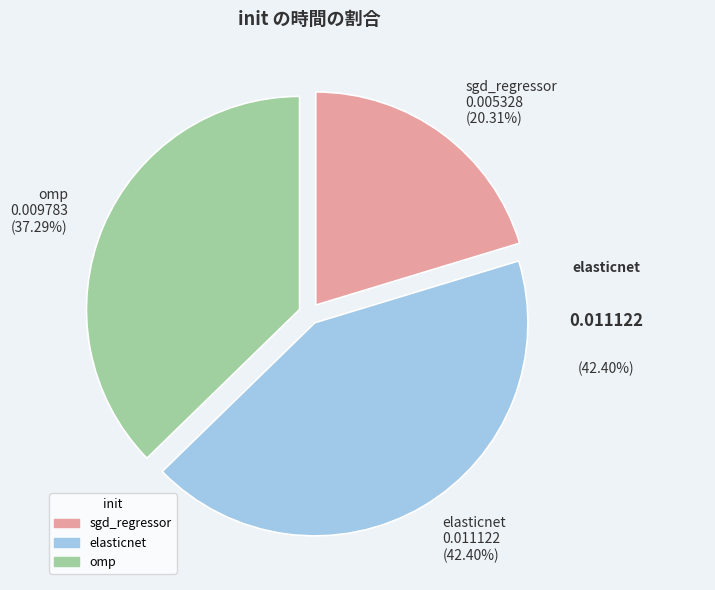

Combined, what portion of the pie is omp and sgd_regressor?

57.6%